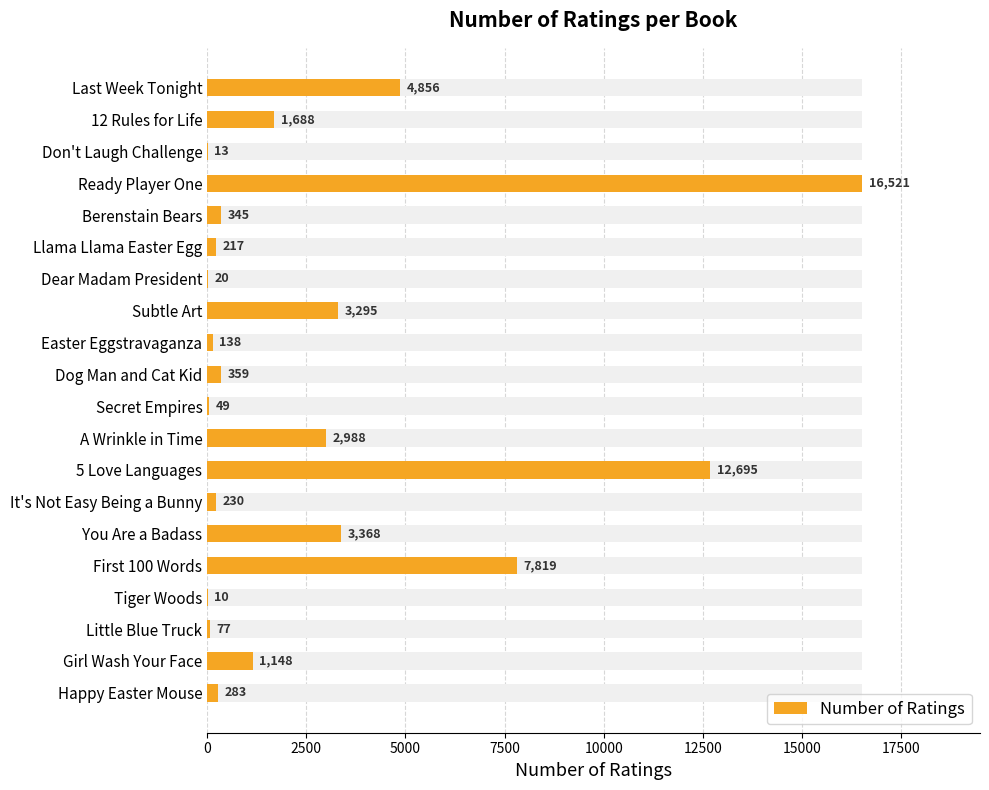

The value at Last Week Tonight is 8394. True or false?

False